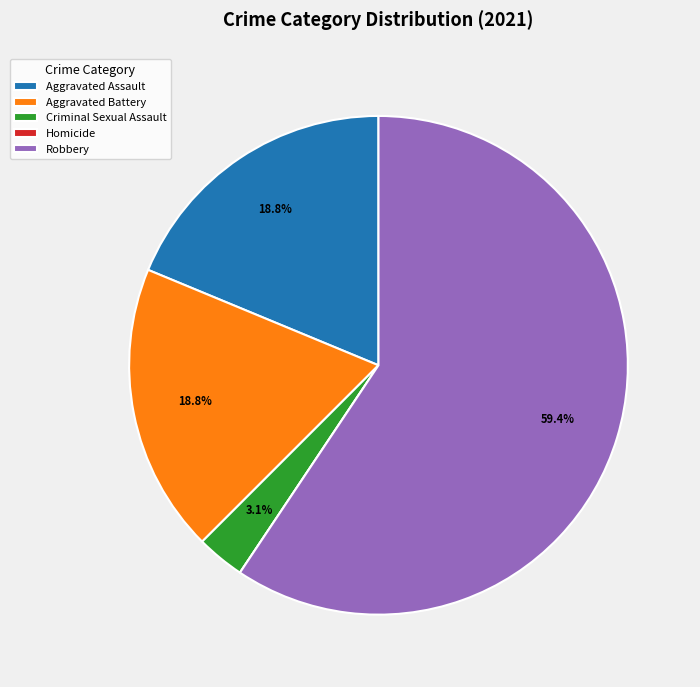

Combined, what portion of the pie is Criminal Sexual Assault and Aggravated Battery?

21.9%